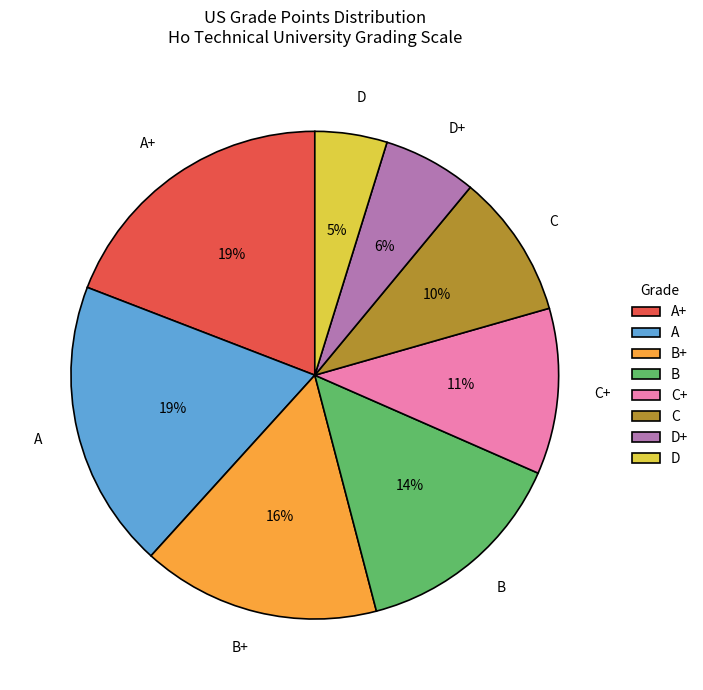

What percentage is the D+ slice, to the nearest percent?

6%